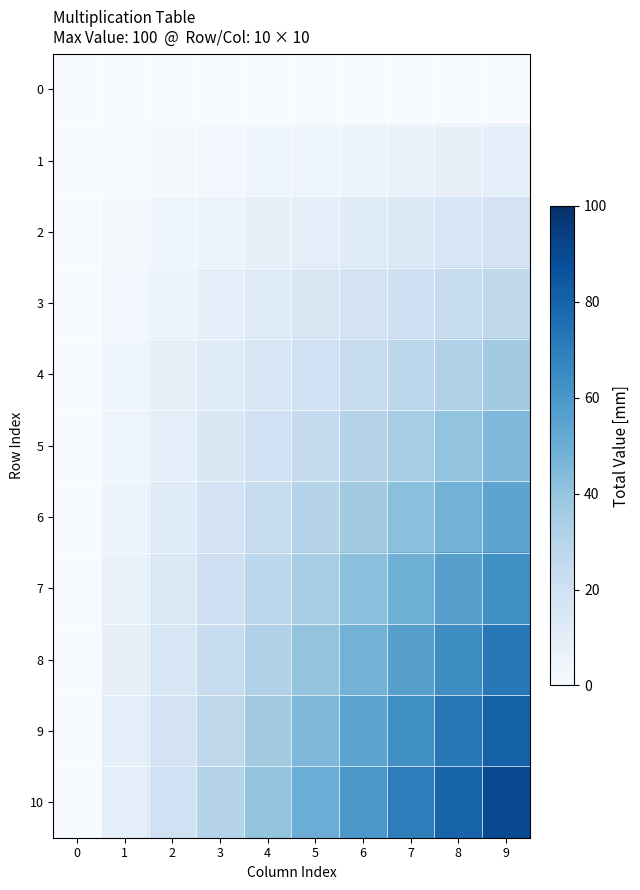

Reading left to right, transcribe all the data shown in this chart.

0: 0=0	1=0	2=0	3=0	4=0	5=0	6=0	7=0	8=0	9=0
1: 0=0	1=1	2=2	3=3	4=4	5=5	6=6	7=7	8=8	9=9
2: 0=0	1=2	2=4	3=6	4=8	5=10	6=12	7=14	8=16	9=18
3: 0=0	1=3	2=6	3=9	4=12	5=15	6=18	7=21	8=24	9=27
4: 0=0	1=4	2=8	3=12	4=16	5=20	6=24	7=28	8=32	9=36
5: 0=0	1=5	2=10	3=15	4=20	5=25	6=30	7=35	8=40	9=45
6: 0=0	1=6	2=12	3=18	4=24	5=30	6=36	7=42	8=48	9=54
7: 0=0	1=7	2=14	3=21	4=28	5=35	6=42	7=49	8=56	9=63
8: 0=0	1=8	2=16	3=24	4=32	5=40	6=48	7=56	8=64	9=72
9: 0=0	1=9	2=18	3=27	4=36	5=45	6=54	7=63	8=72	9=81
10: 0=0	1=10	2=20	3=30	4=40	5=50	6=60	7=70	8=80	9=90